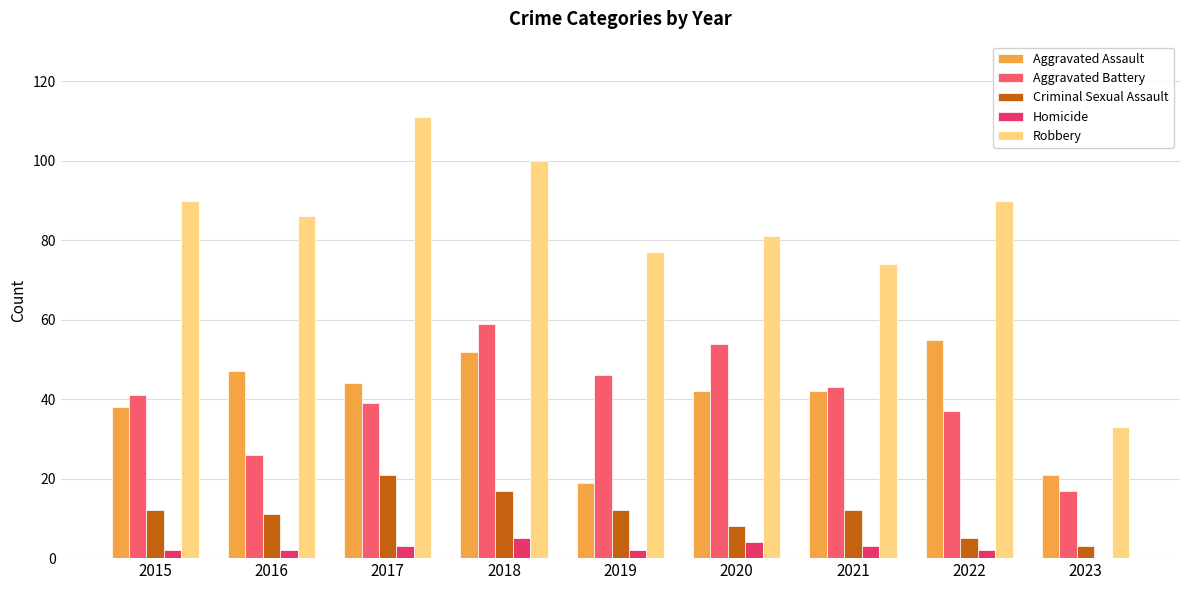

What is the greatest value displayed?

111